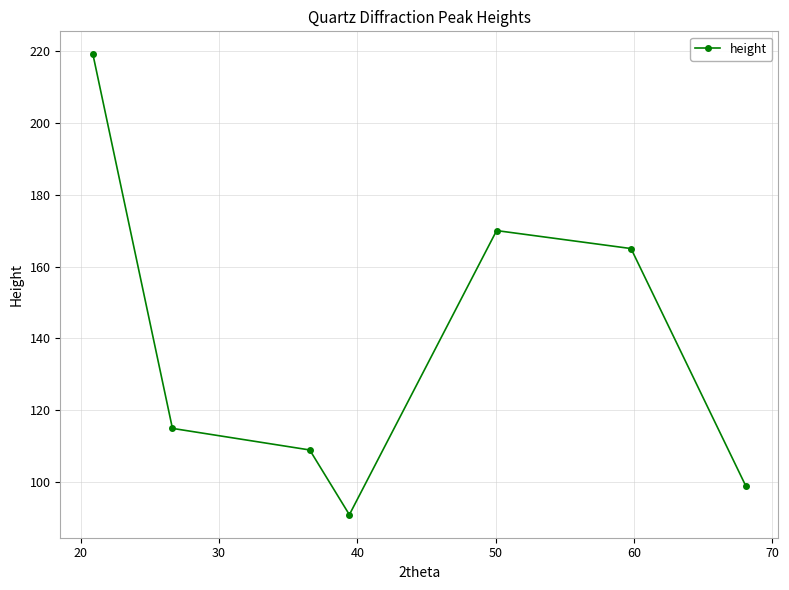

What is the difference between the maximum and minimum values?

128